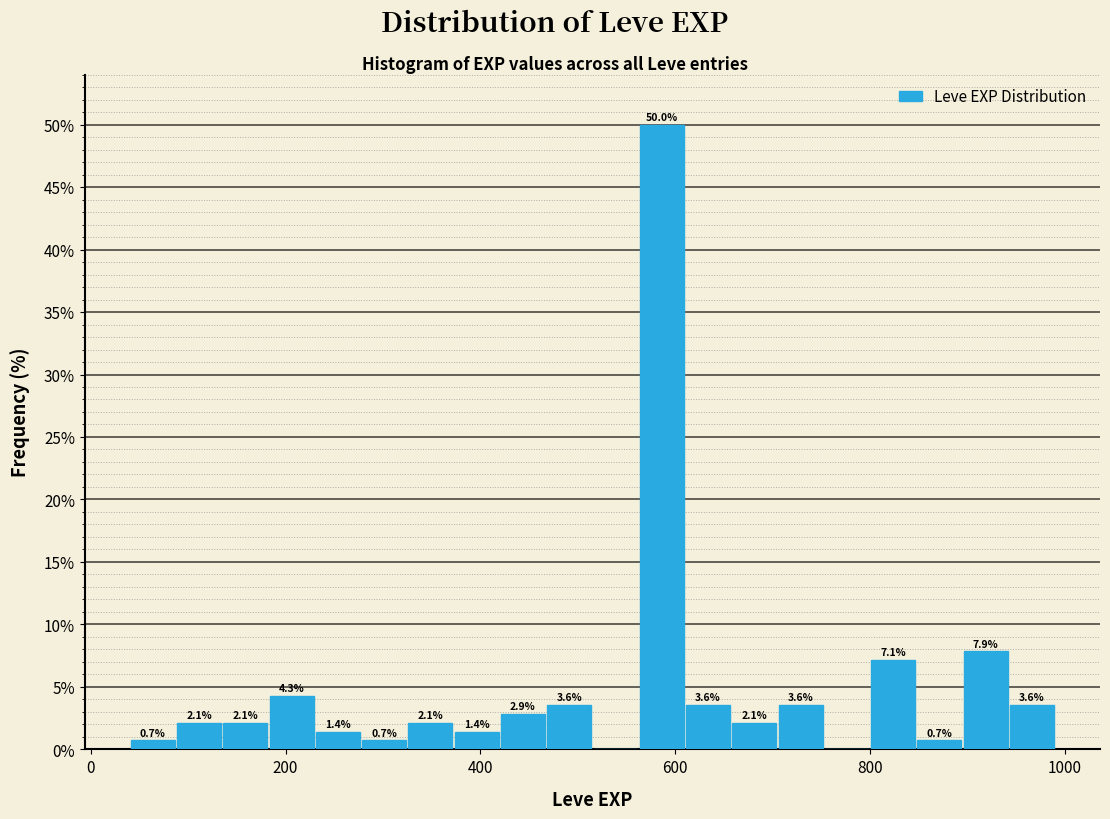

Read against the x-axis, roughly where is the centre of the tallest bar?

580